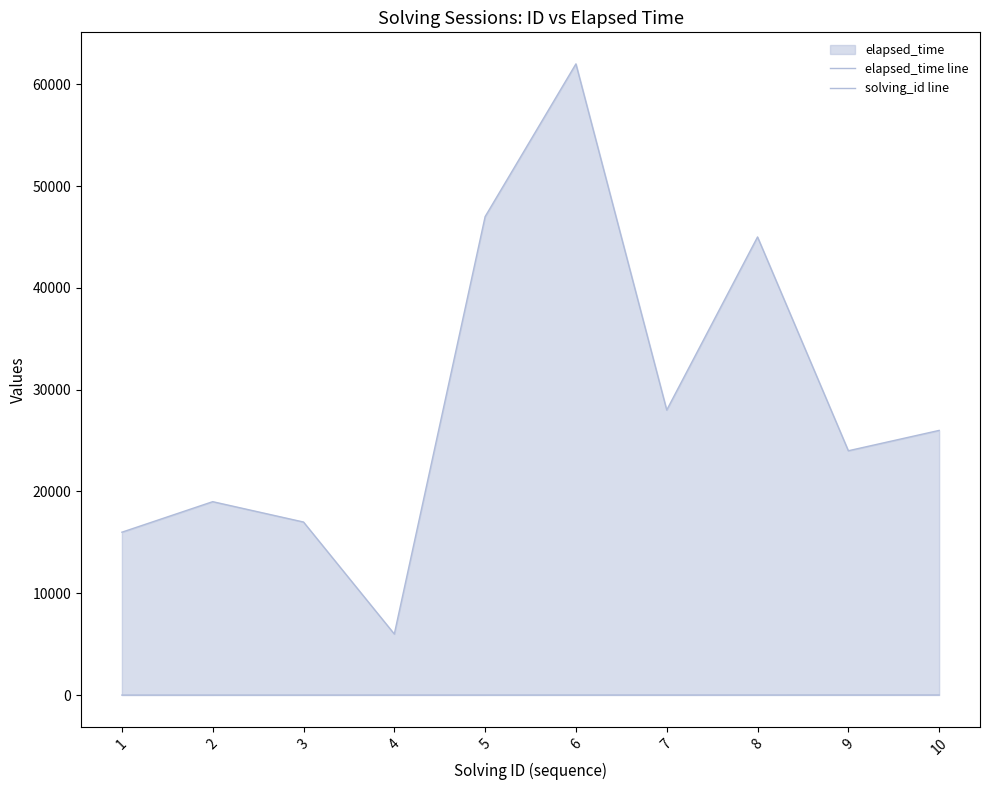

Read the elapsed_time line value at 2.

19000